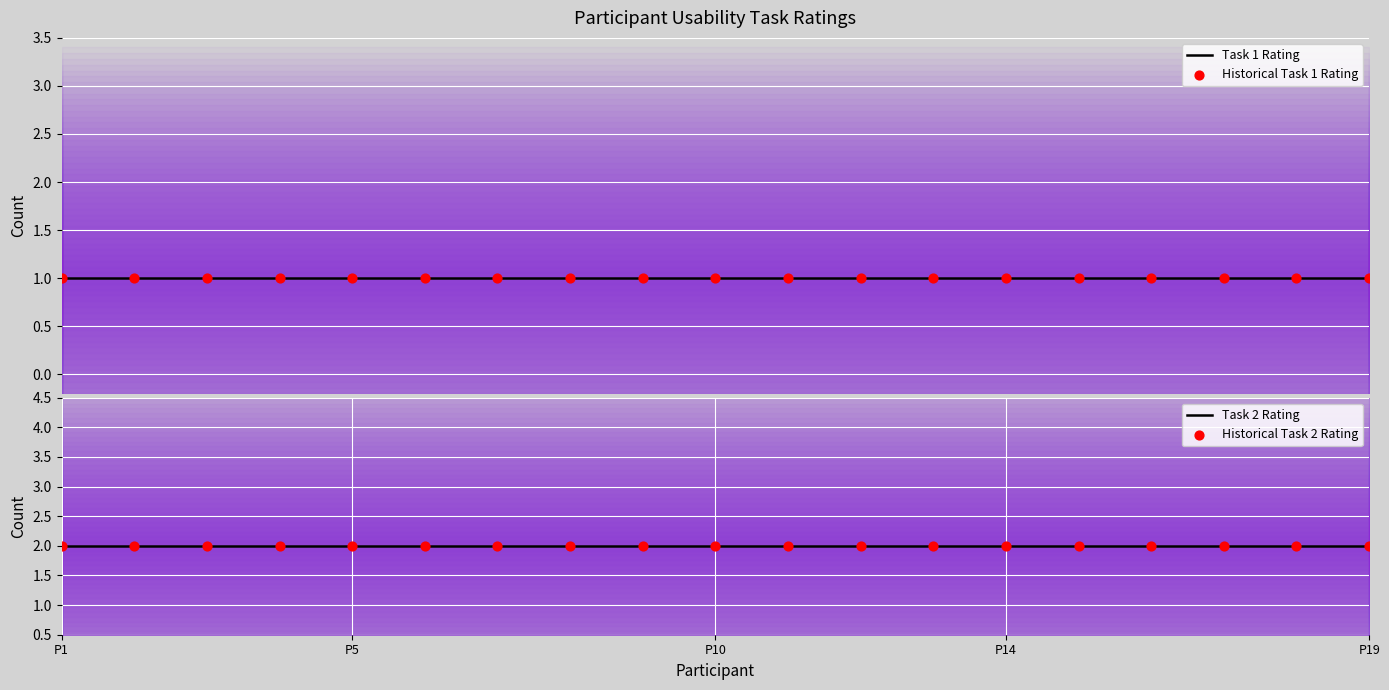

At which category is the sum across all series the highest?

P1